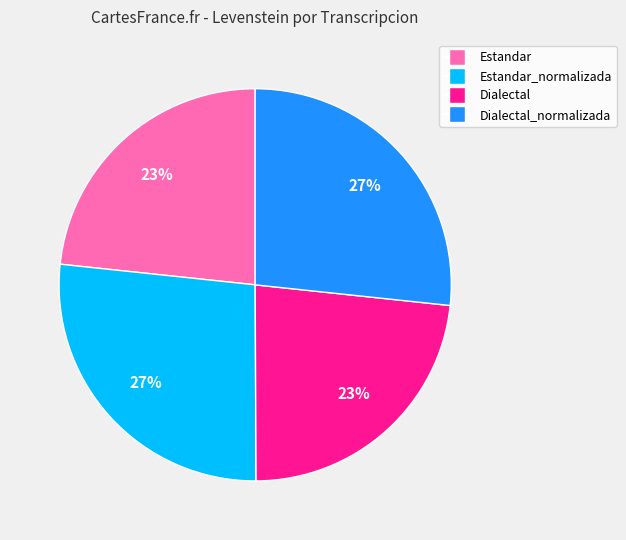

To the nearest percent, what is the average slice percentage?

25%